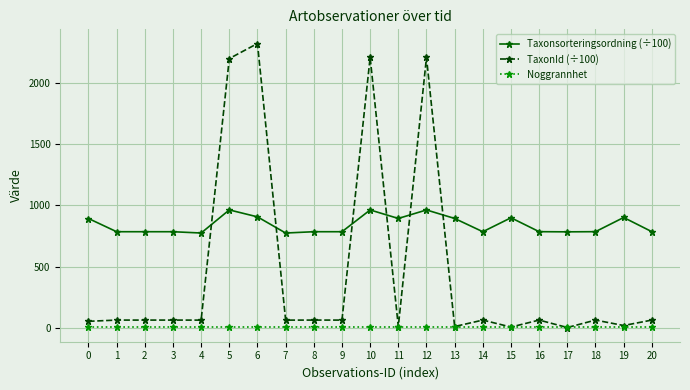

What is the maximum value shown in the chart?

2321.4